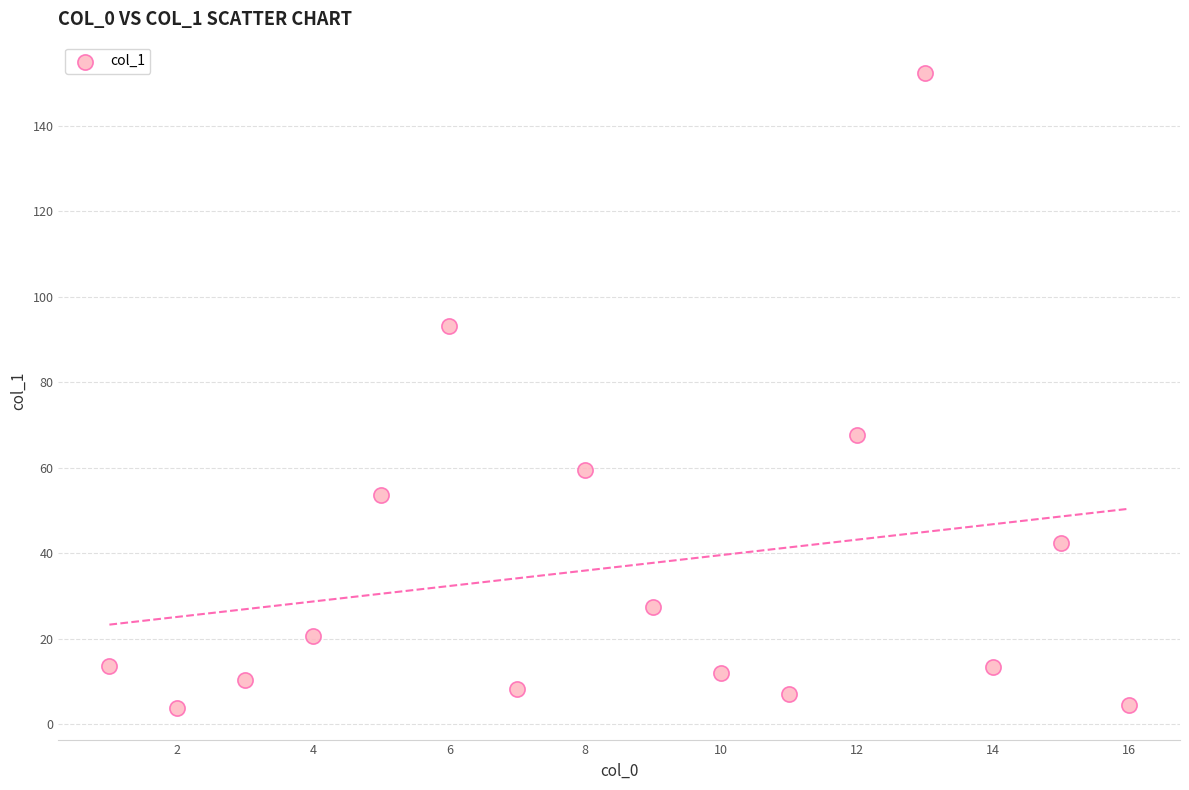

What is the range of X values (max minus min)?

15.0